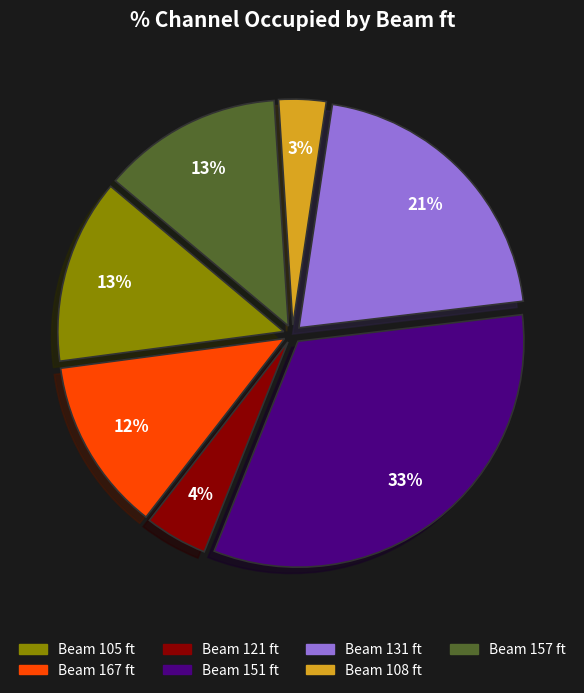

Is there a majority slice in this chart?

No